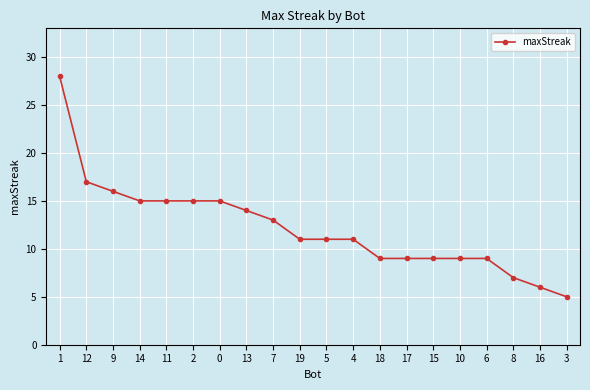

Which category has the highest value across all series?

1